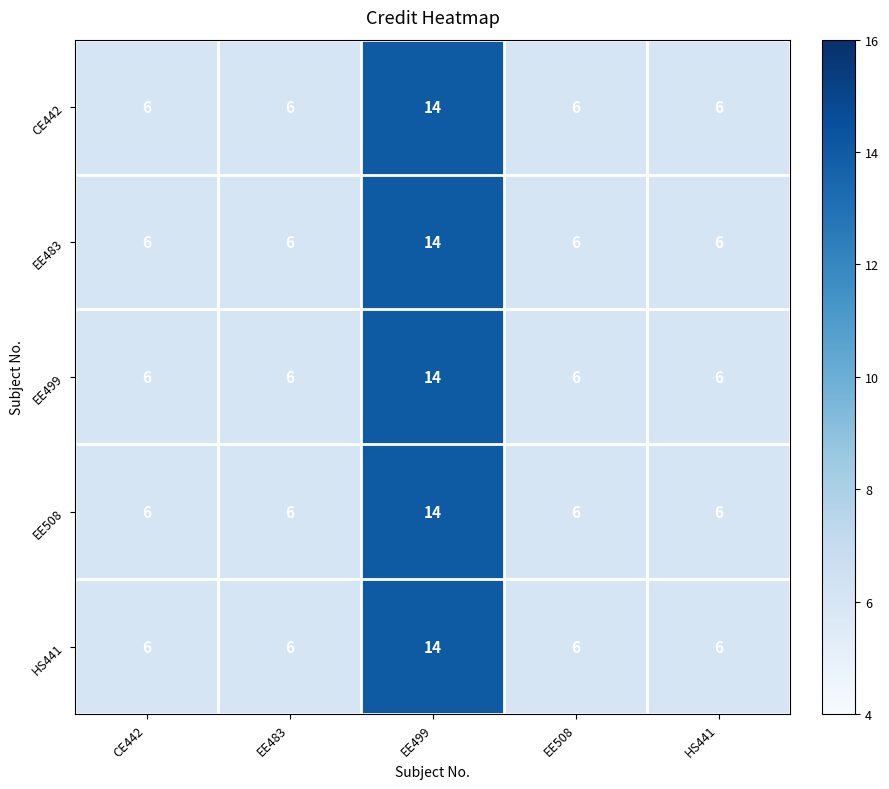

How many data points does each series have?

5